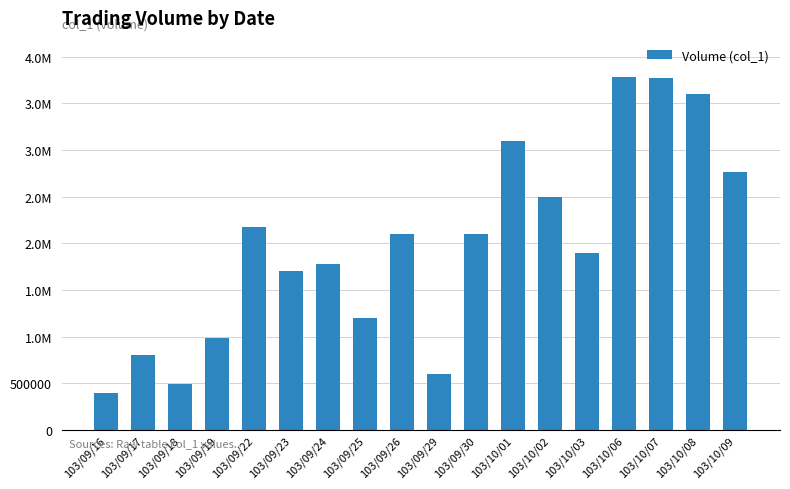

What is the smallest value displayed?

400000